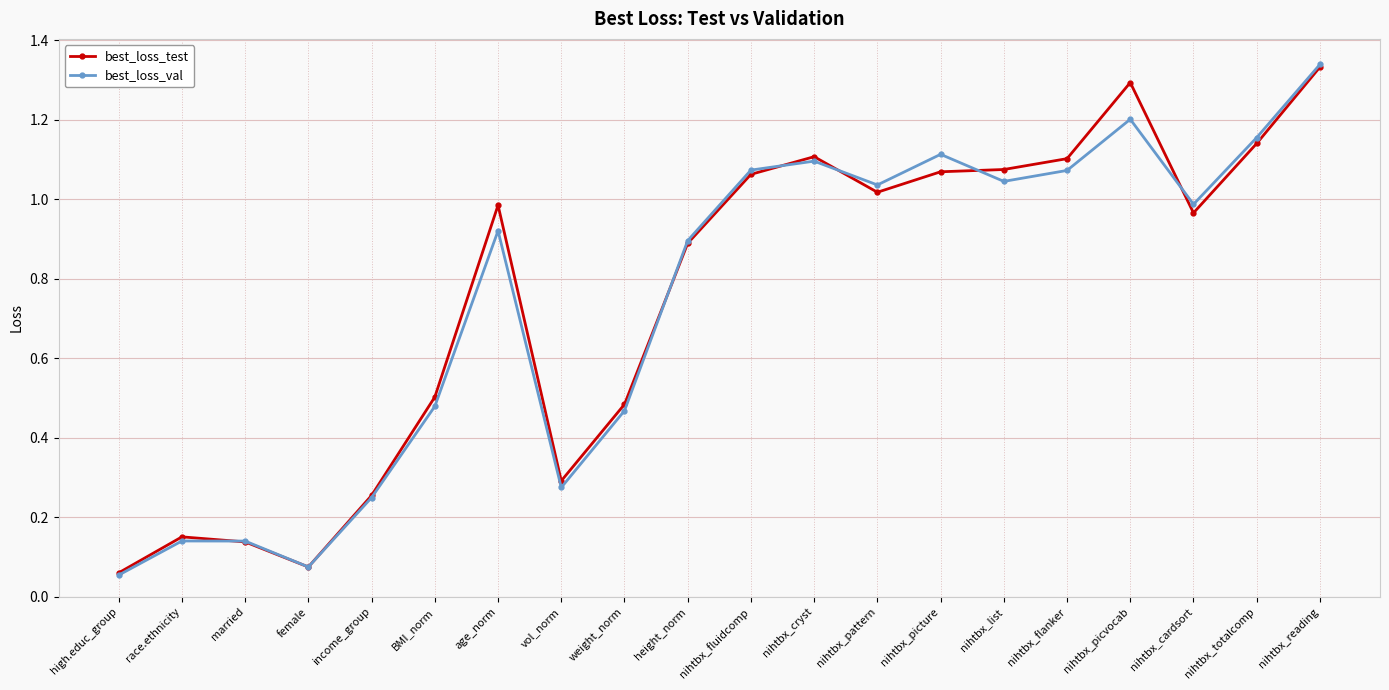

Which category has the highest value in the best_loss_test series?

nihtbx_reading